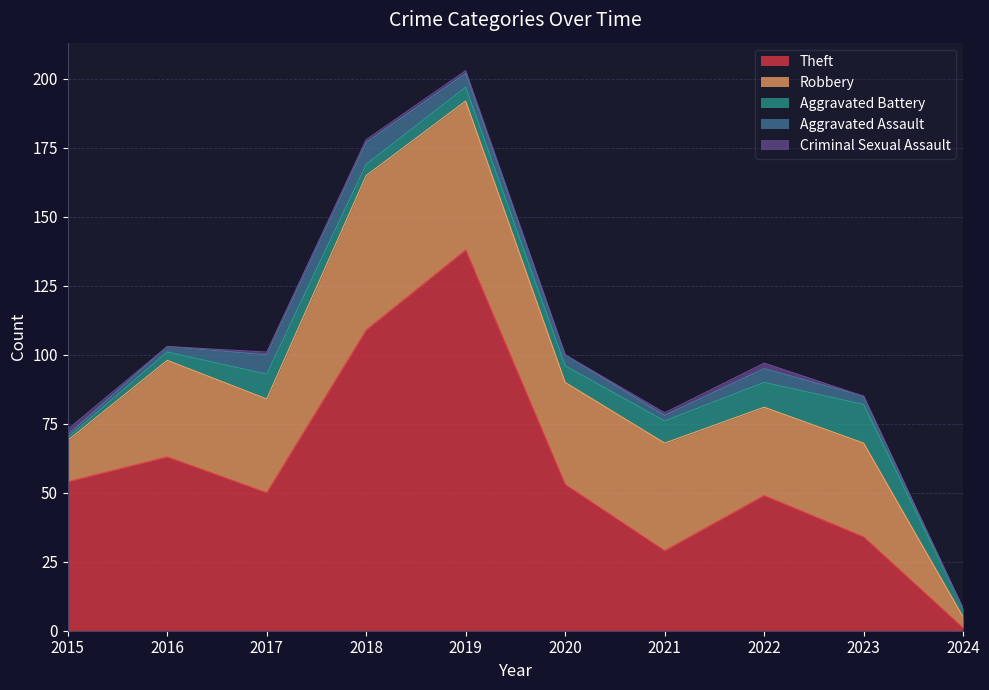

How many interior local peaks does the Aggravated Battery series have?

2